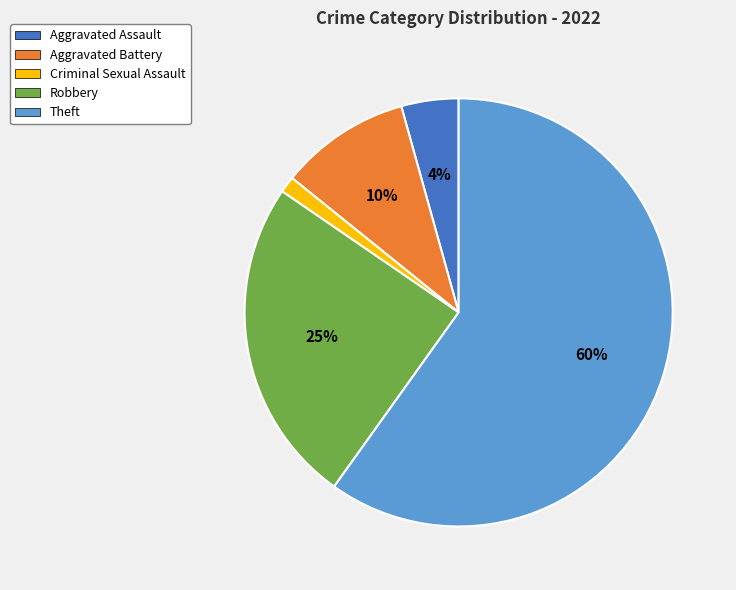

Does any single category account for the majority?

Yes